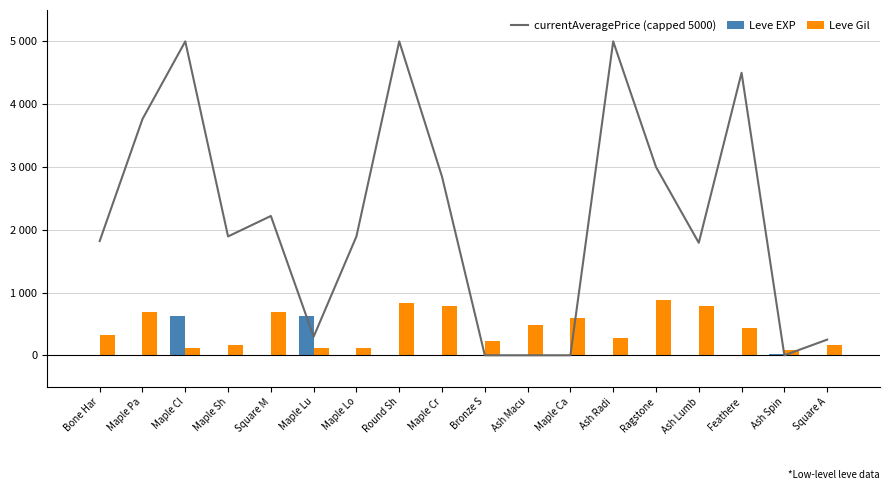

What is the label of the 16th bar from the left?

Feathere